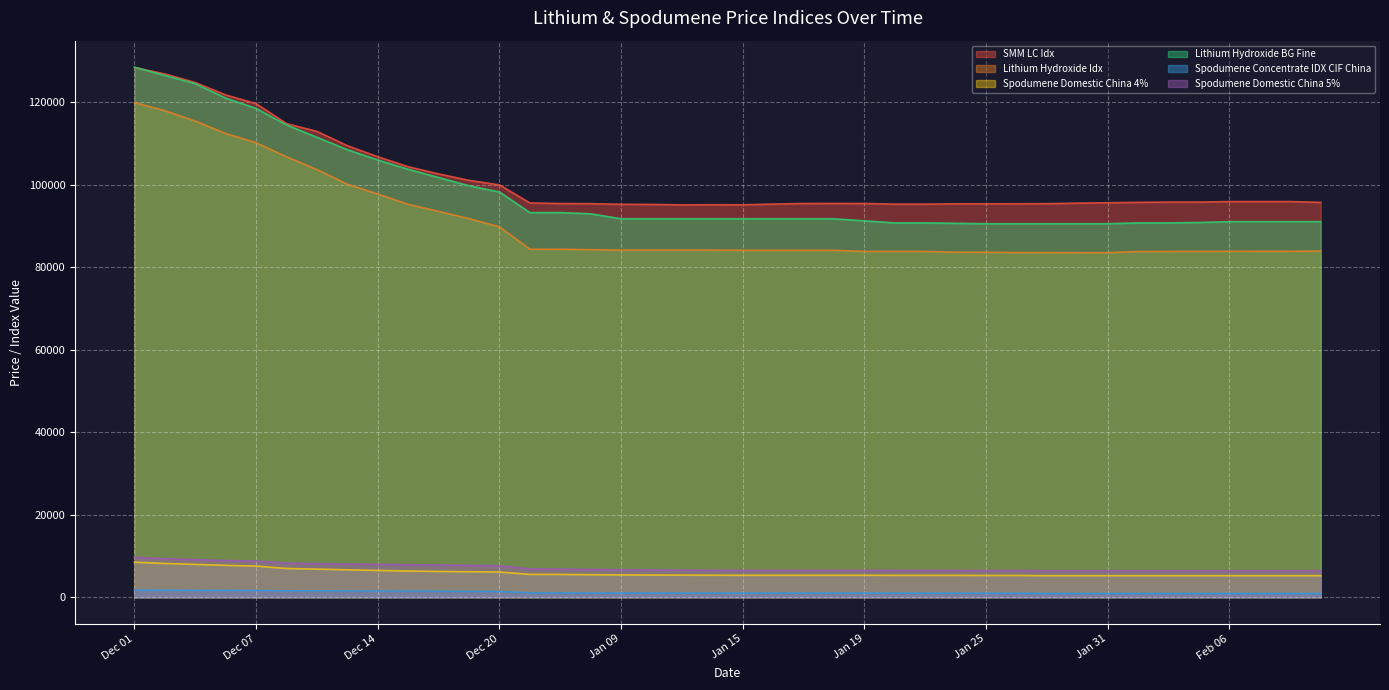

At which category is the sum across all series the highest?

Dec 01